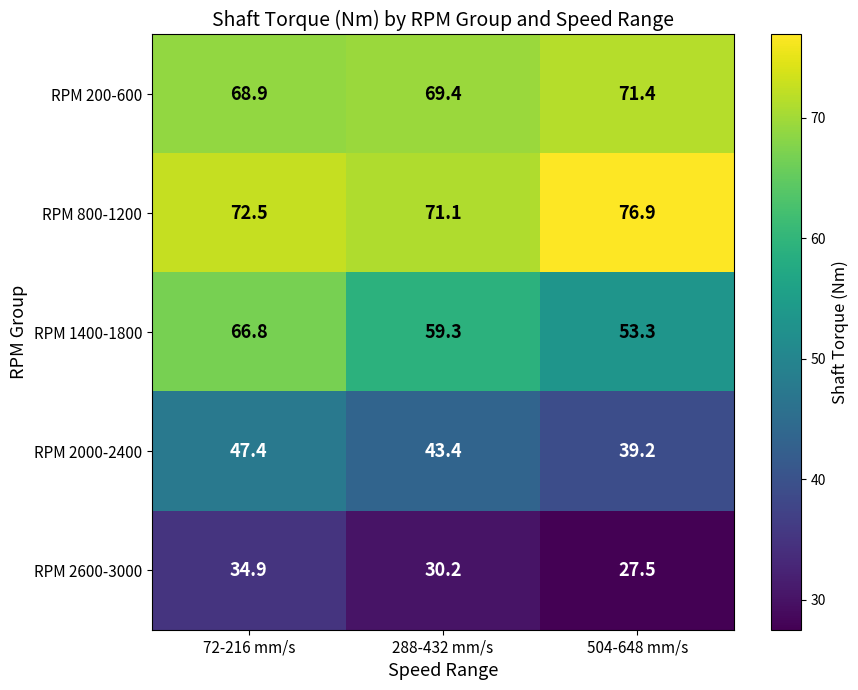

What is the greatest value displayed?

76.9